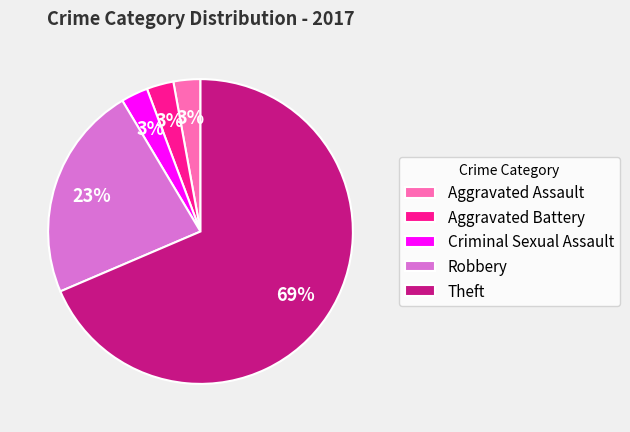

To the nearest percent, what is the combined percentage of Aggravated Battery and Criminal Sexual Assault?

6%